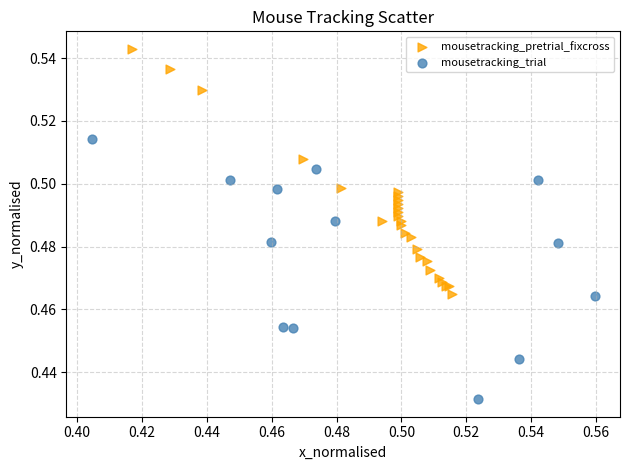

Which series reaches the minimum Y coordinate?

mousetracking_trial